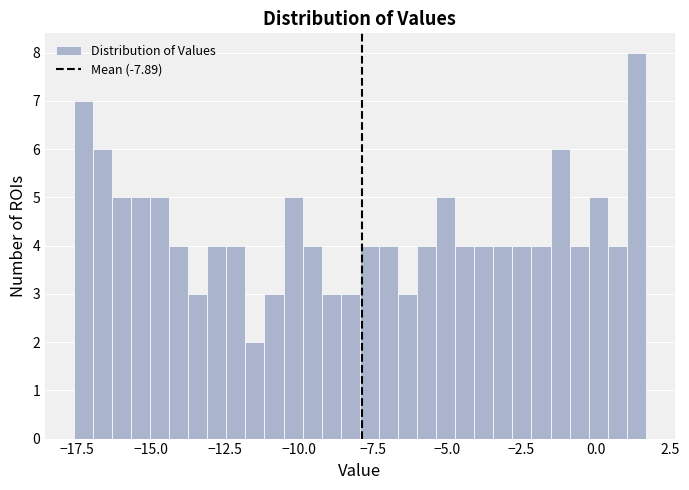

Around what value on the x-axis is the tallest bar? Give the approximate position of its centre, as read against the axis.

1.5